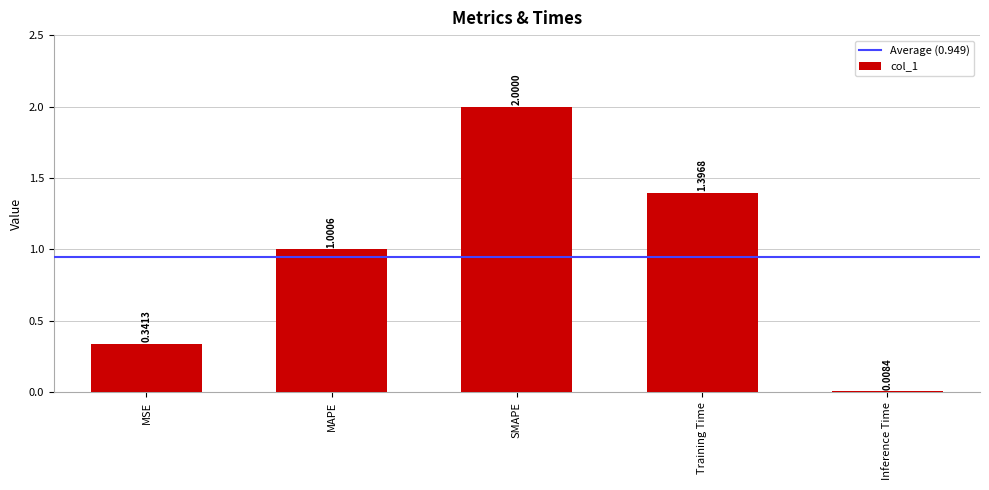

Rank the categories by value from lowest to highest.

Inference Time, MSE, MAPE, Training Time, SMAPE